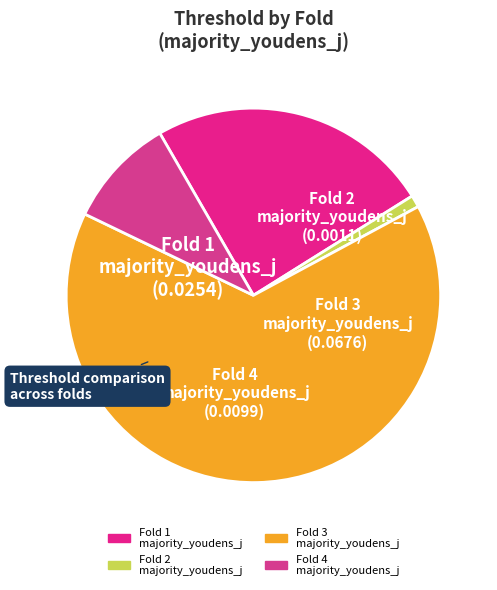

Between Fold 2 majority_youdens_j and Fold 4 majority_youdens_j, which is larger?

Fold 4 majority_youdens_j